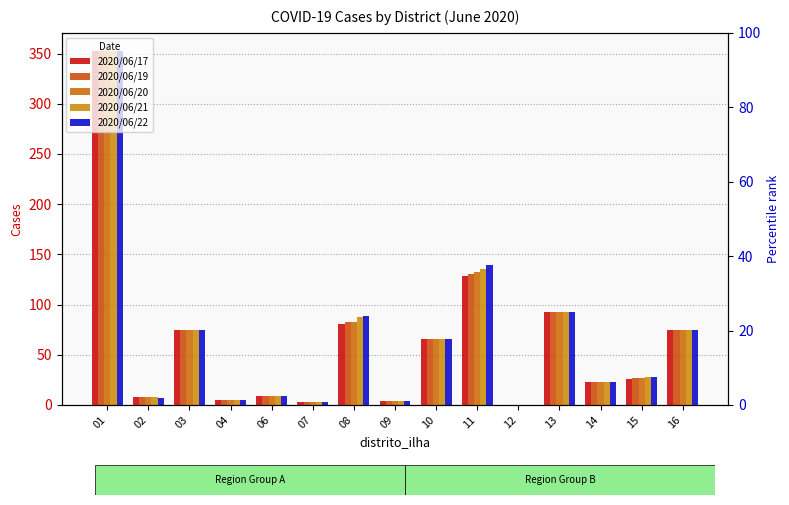

What are all the series names shown in the legend?

2020/06/17, 2020/06/19, 2020/06/20, 2020/06/21, 2020/06/22